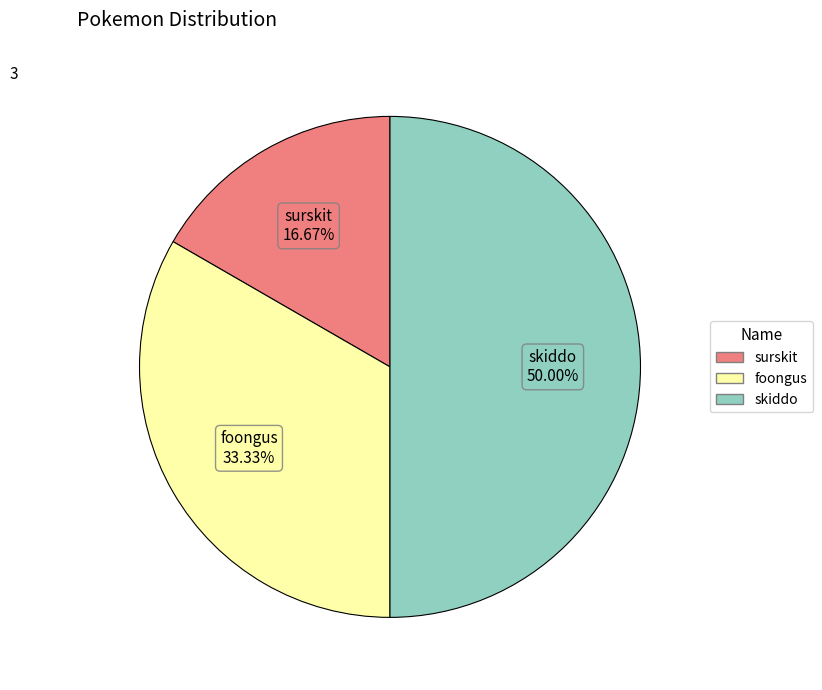

True or false: surskit accounts for 17% of the total.

True